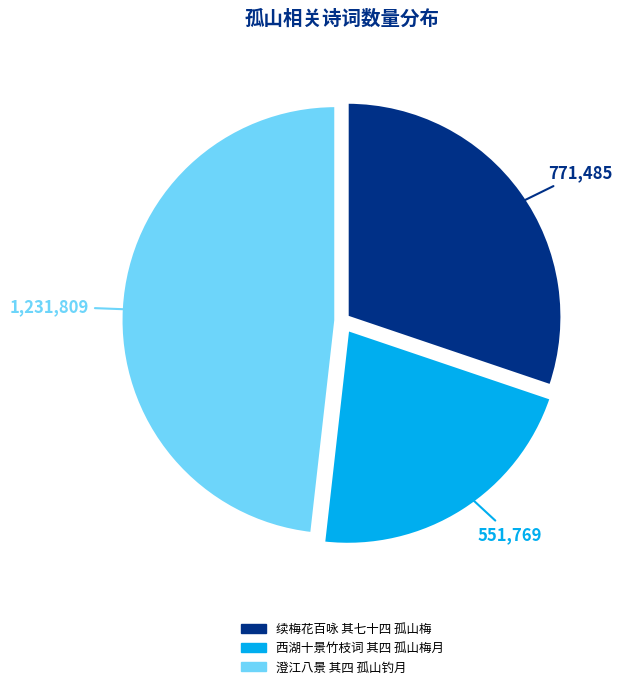

Count the number of slices in the pie.

3